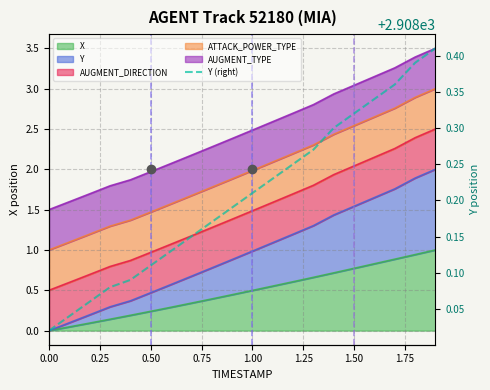

What is the value of the 3rd point from the left?

2908.1